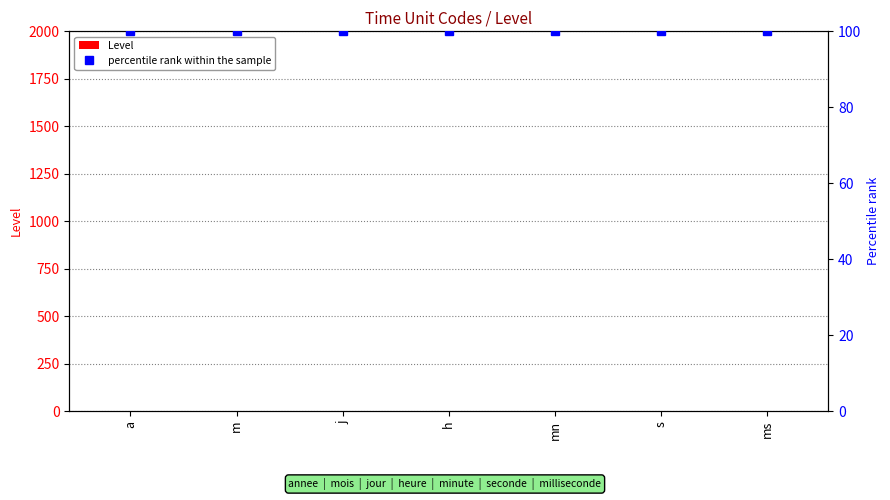

What is the label of the 4th bar from the left?

h